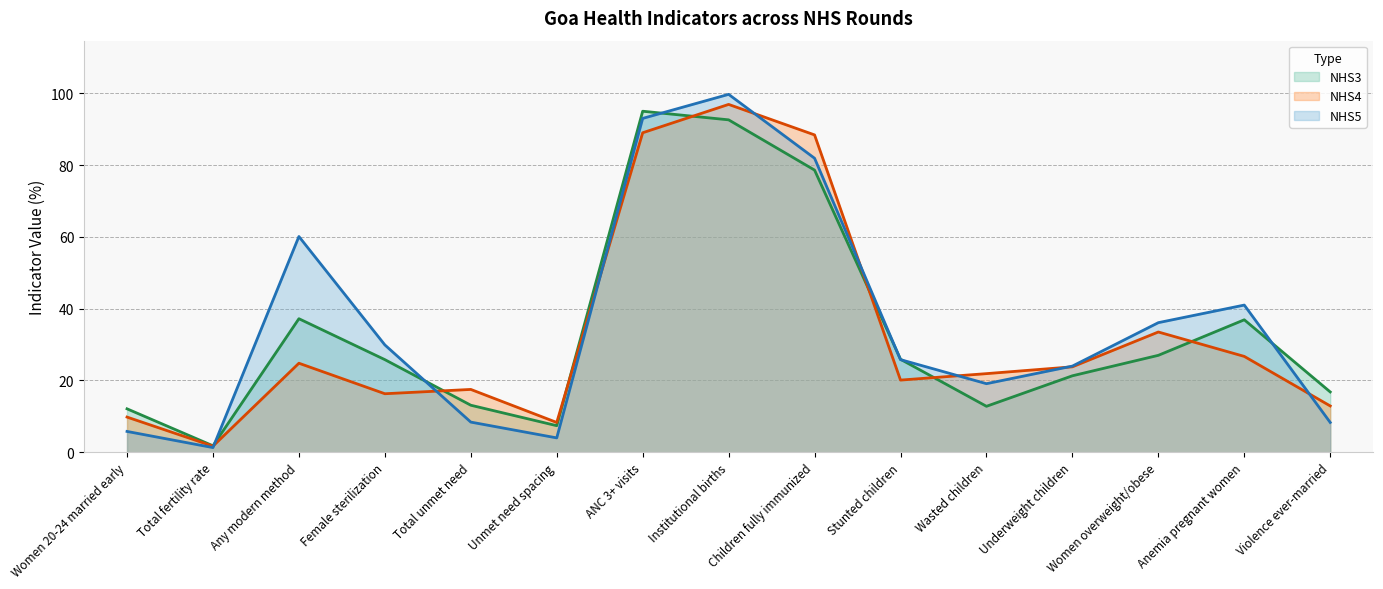

True or false: NHS3 and NHS4 cross at least once.

True